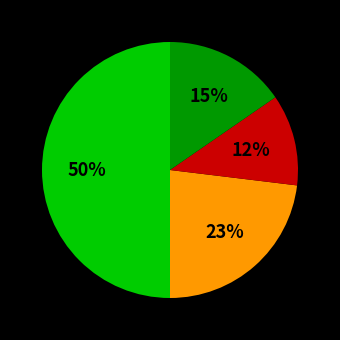

To the nearest percent, what is the difference between the largest and smallest slice percentages?

38%